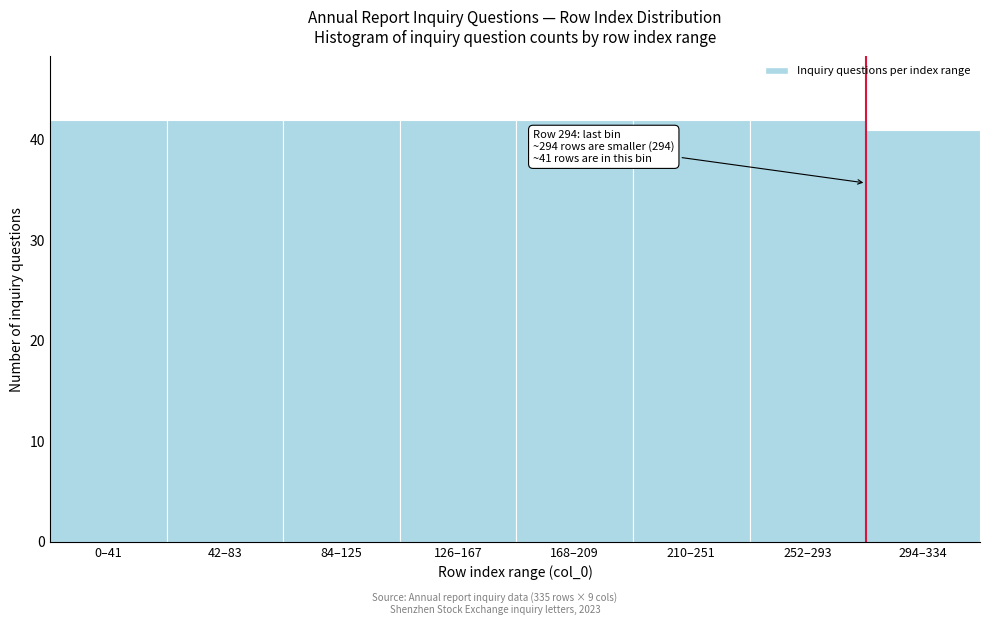

Reading left to right, transcribe all the data shown in this chart.

42	42	42	42	42	42	42	41